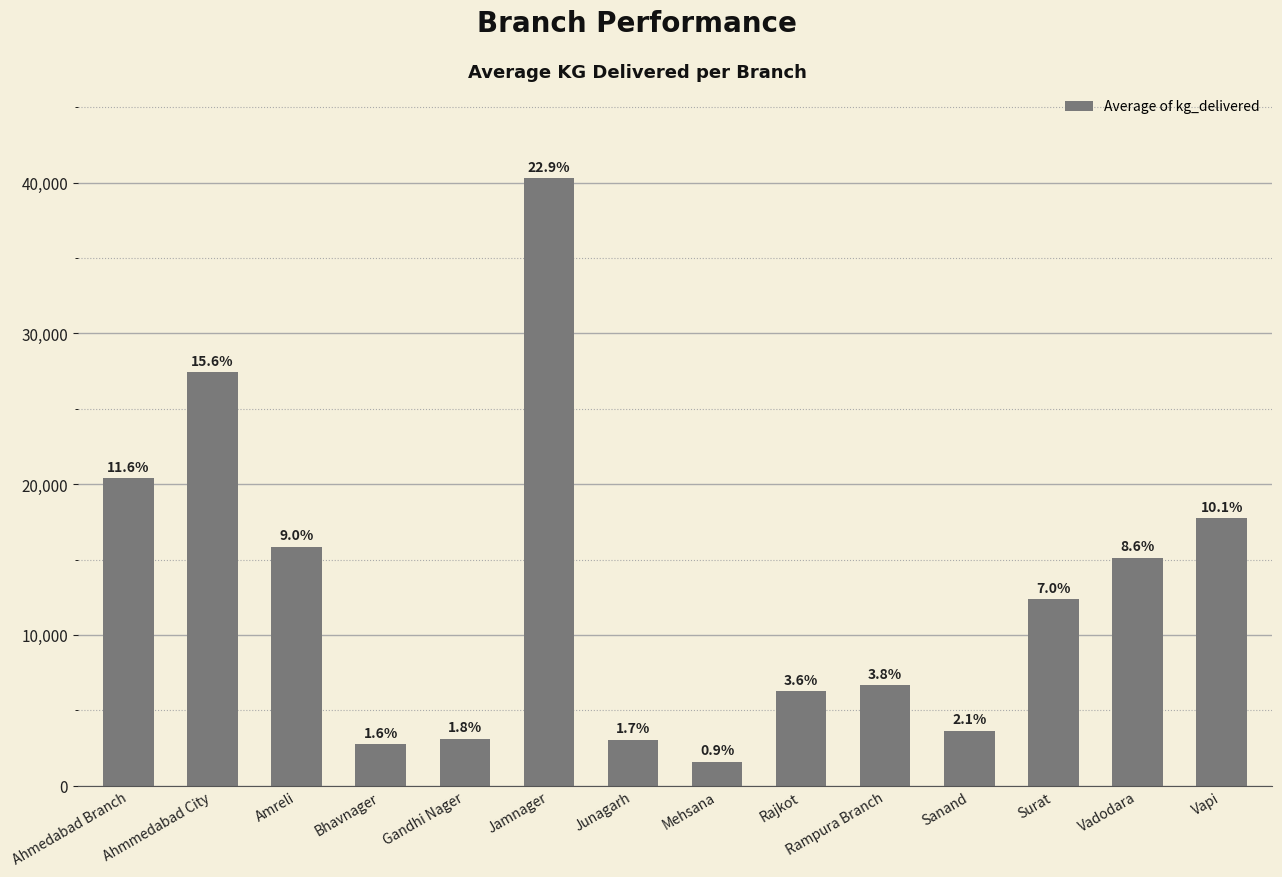

Reading left to right, extract all data points from this chart.

Ahmedabad Branch=20388.6	Ahmmedabad City=27431.8	Amreli=15837.5	Bhavnager=2739.4	Gandhi Nager=3125.2	Jamnager=40299.7	Junagarh=3031.3	Mehsana=1583.1	Rajkot=6258.2	Rampura Branch=6653.4	Sanand=3644.2	Surat=12364.9	Vadodara=15122.9	Vapi=17738.6